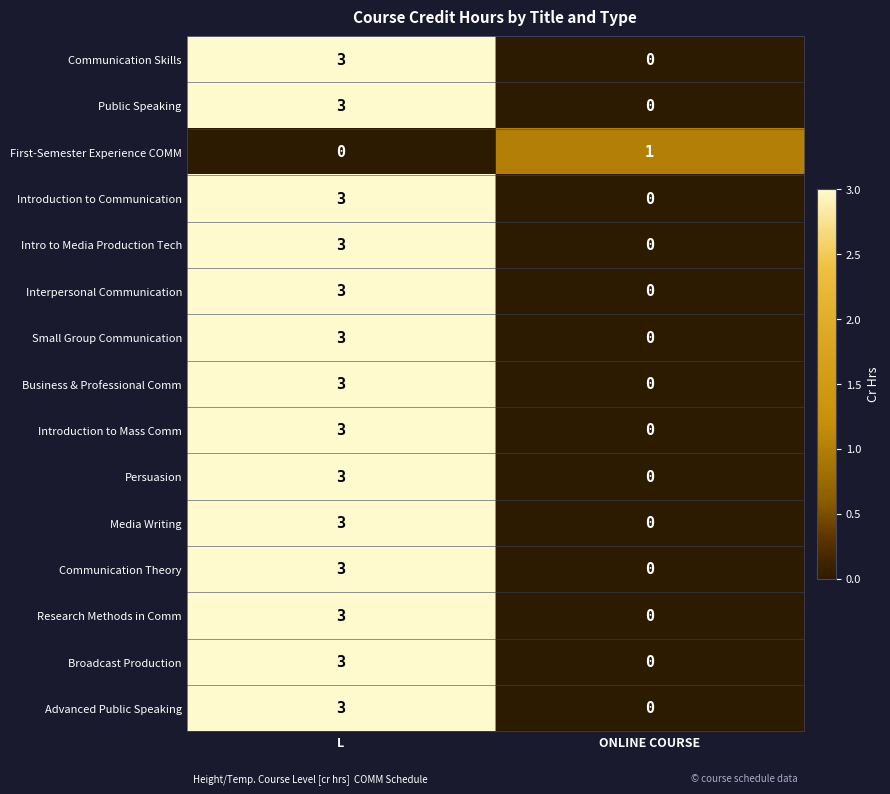

What is the maximum value shown in the chart?

3